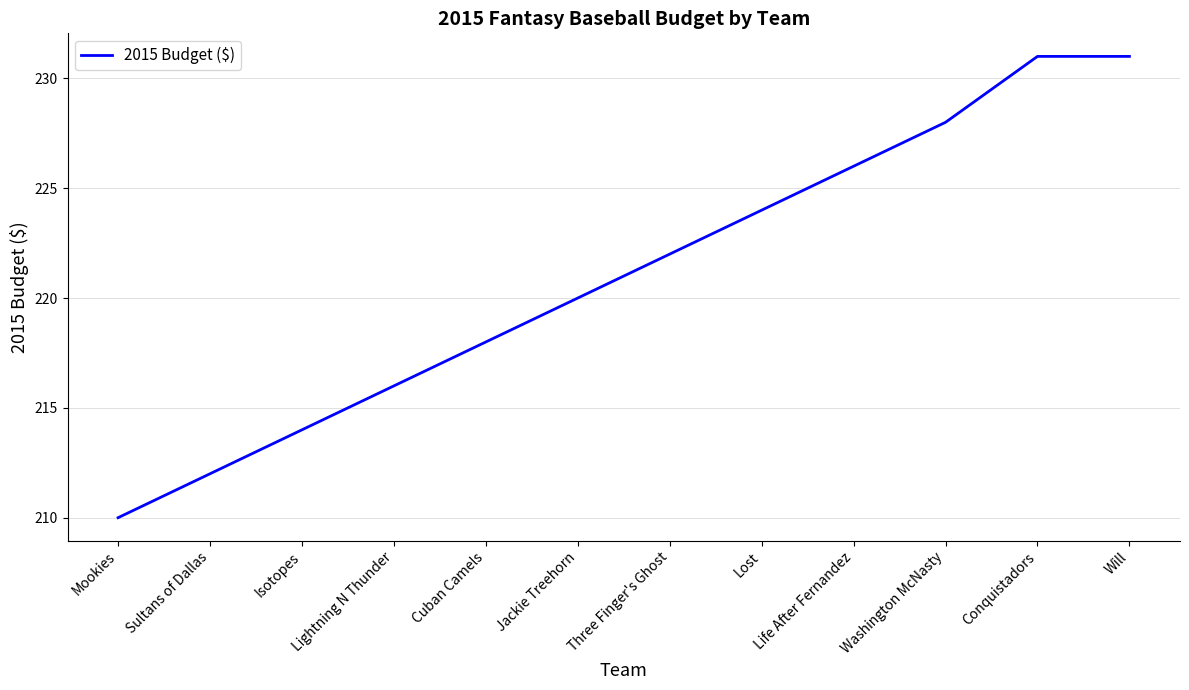

What is the minimum value shown in the chart?

210